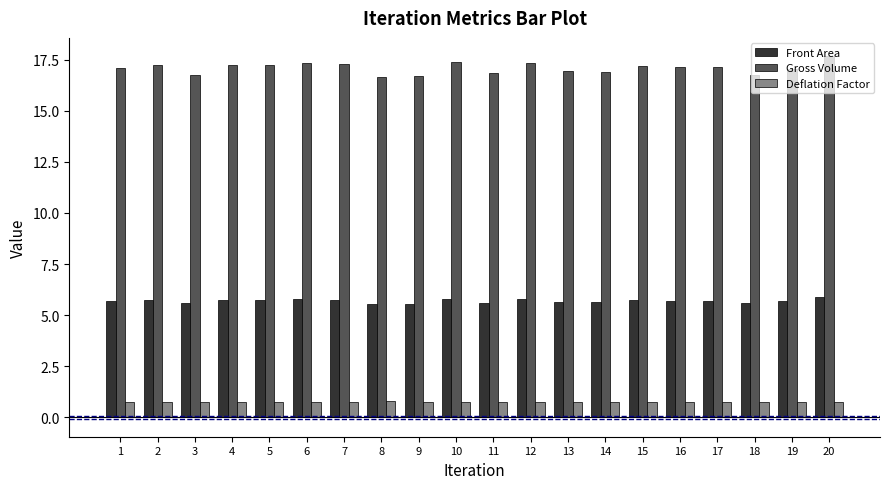

What is the average value of the Gross Volume series?

17.1